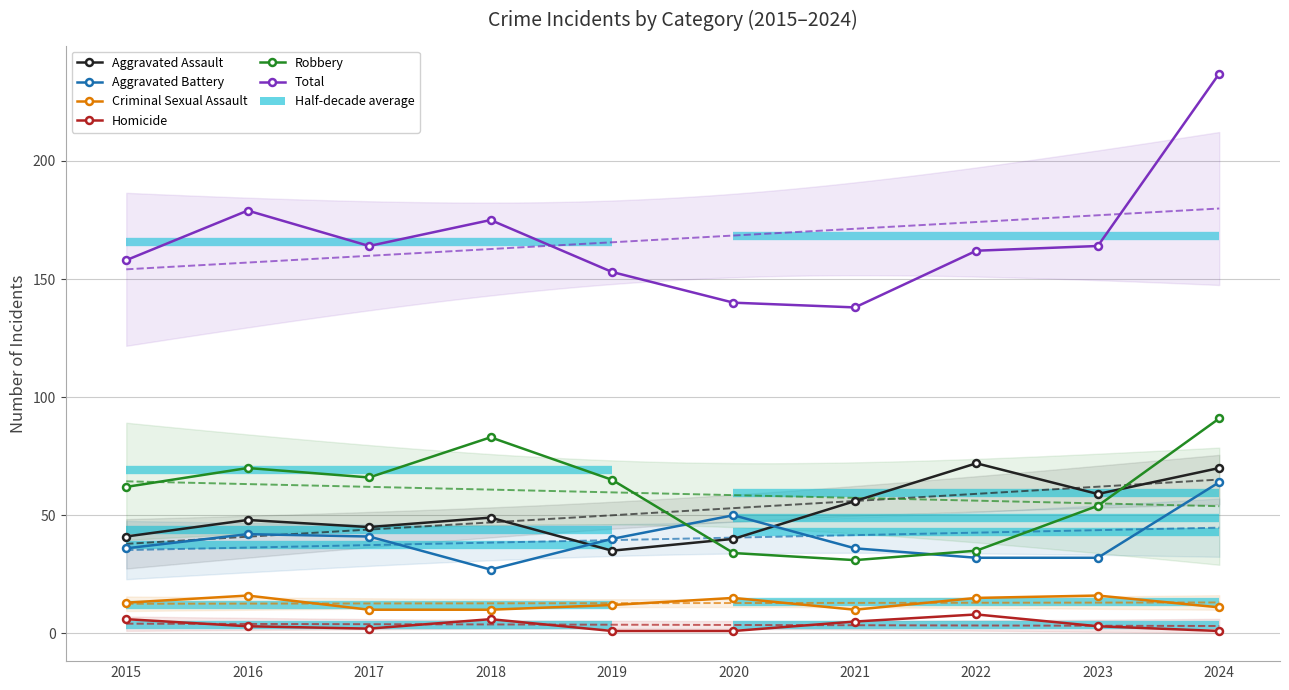

Which category has the lowest value across all series?

2019